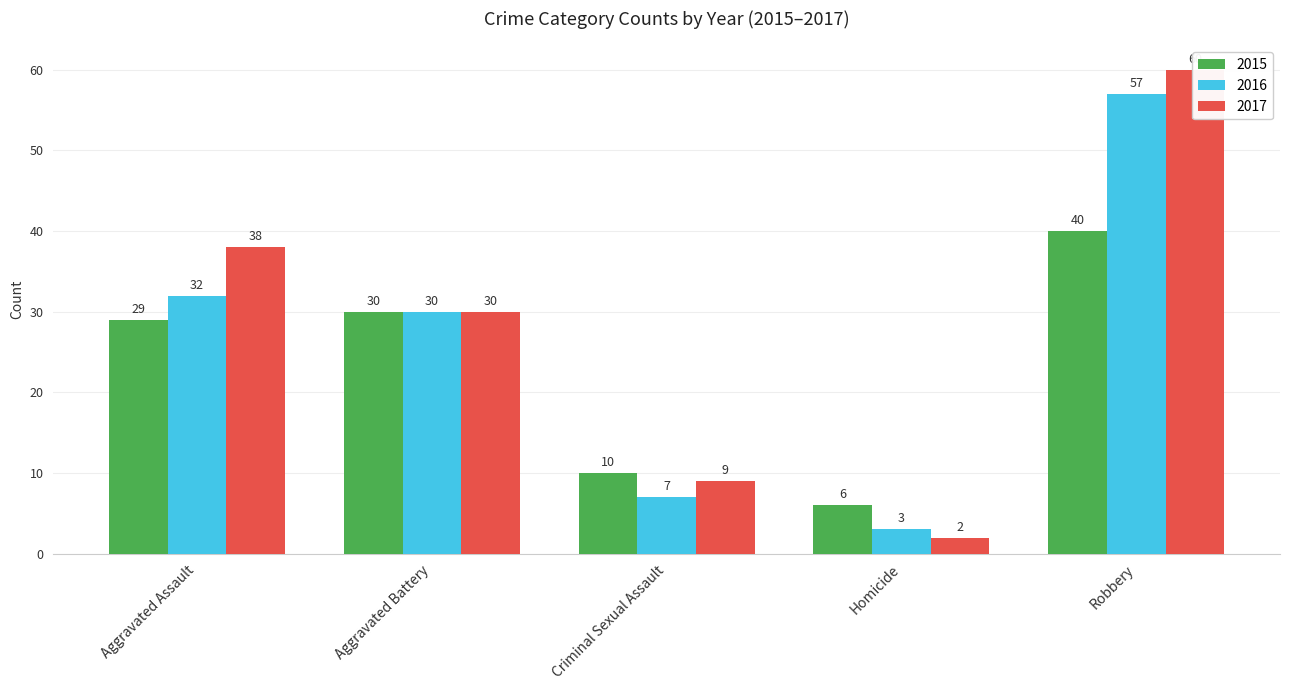

How many data points in 2017 are less than 30?

2